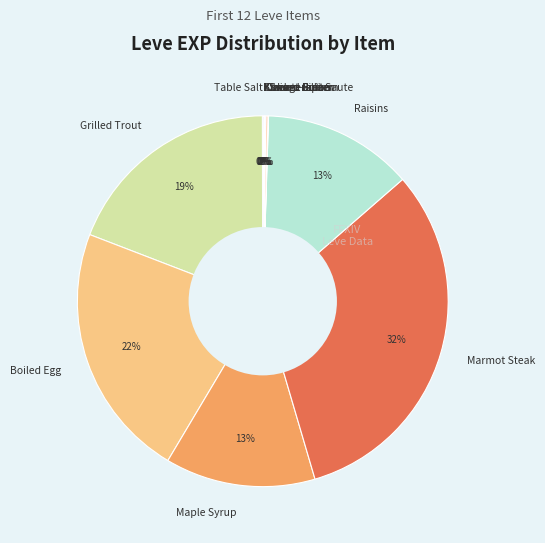

Which slice is the largest?

Marmot Steak